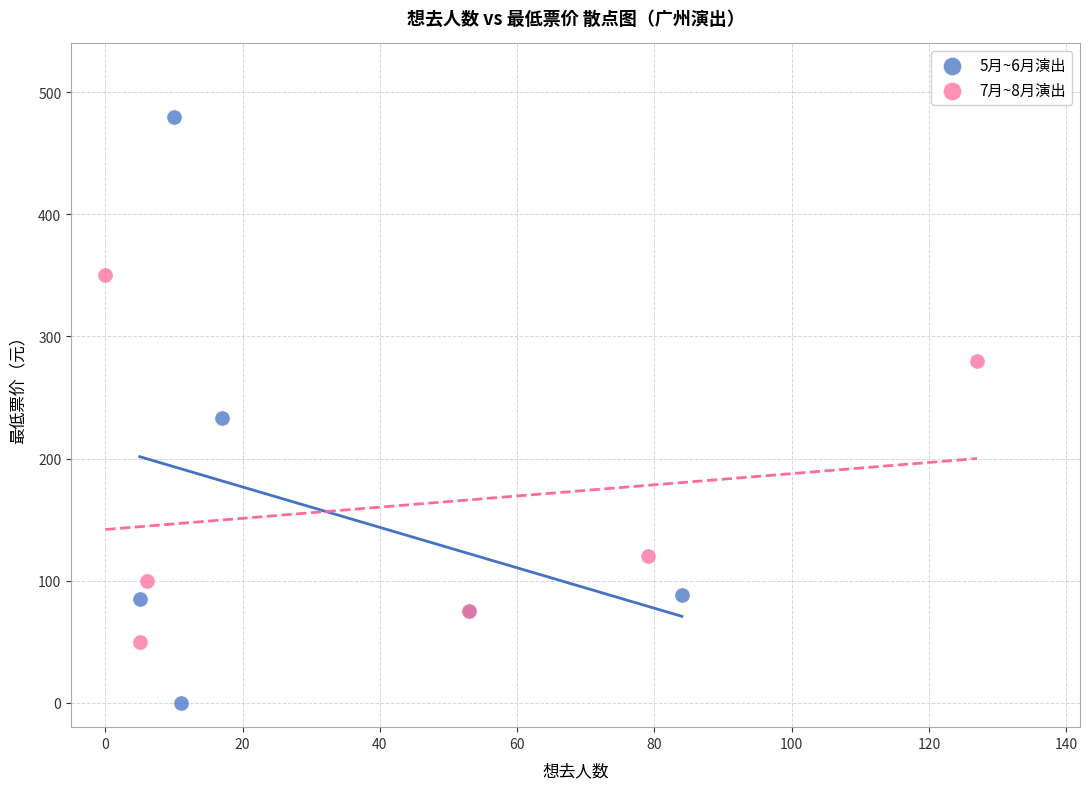

Which series contains the highest Y value?

5月~6月演出